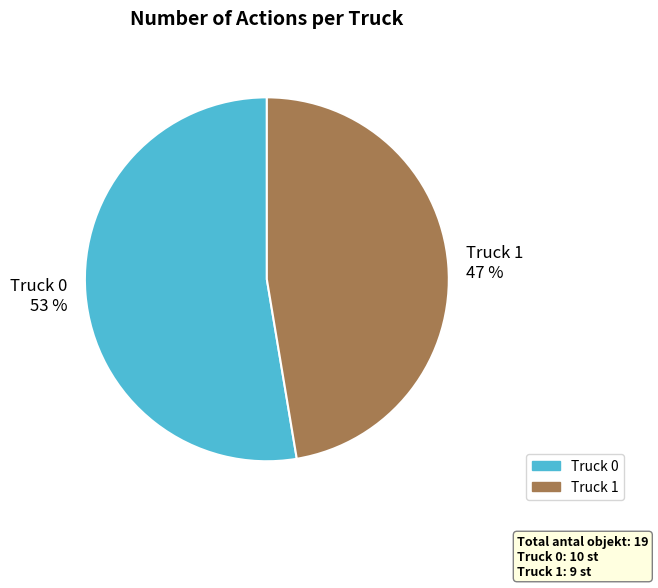

To the nearest percent, what is the combined percentage of Truck 0 and Truck 1?

100%